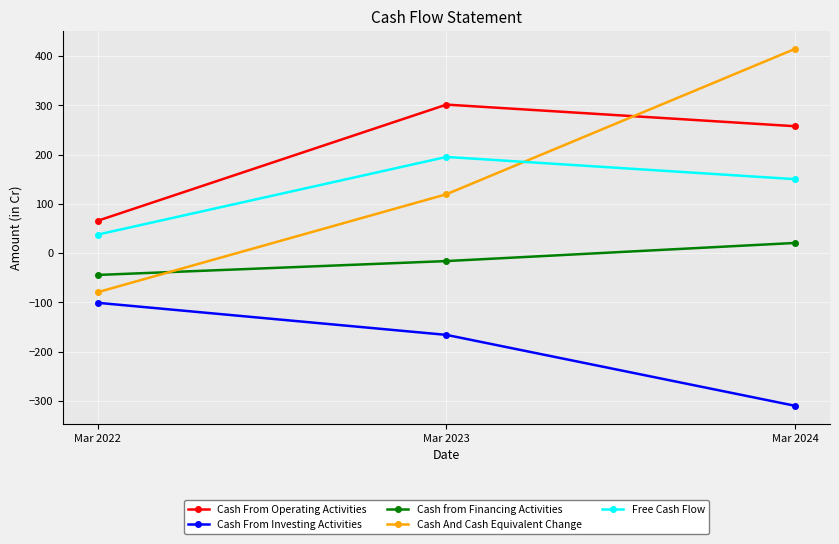

What is the value of the Cash from Financing Activities point at the 1st from the left?

-44.2